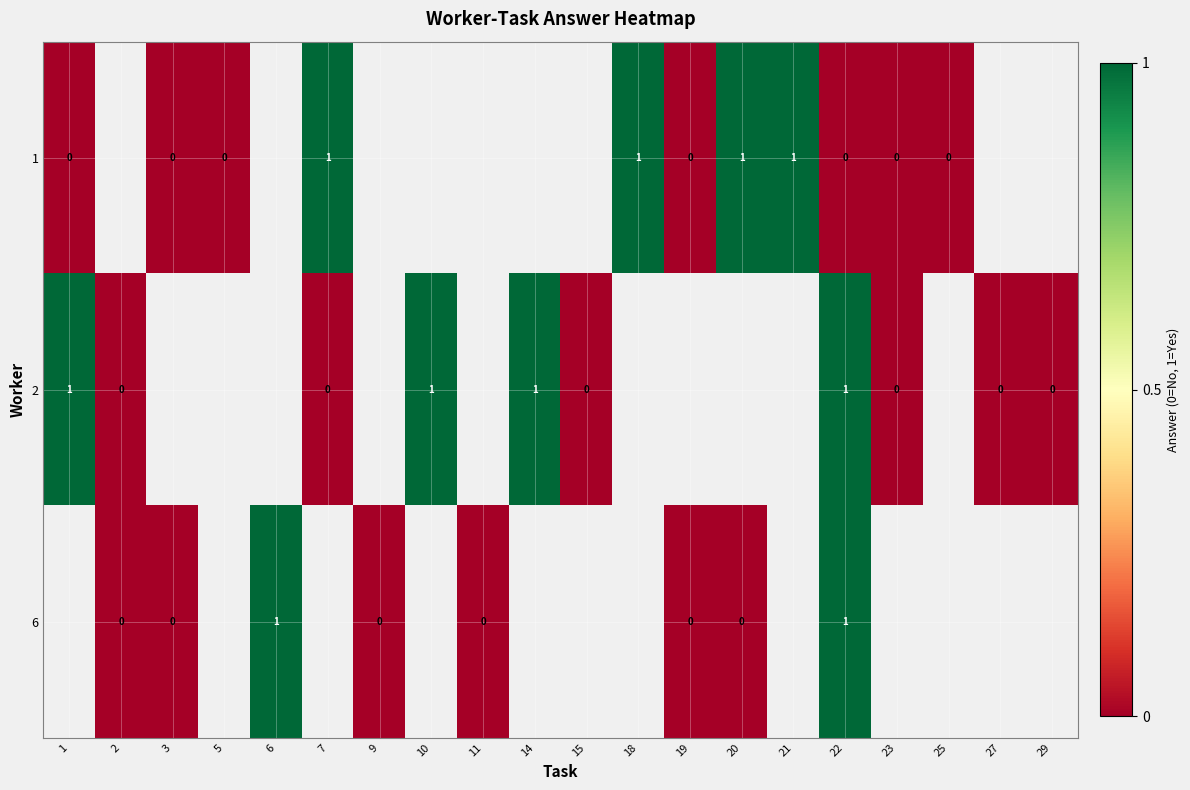

How many series are shown in this chart?

3